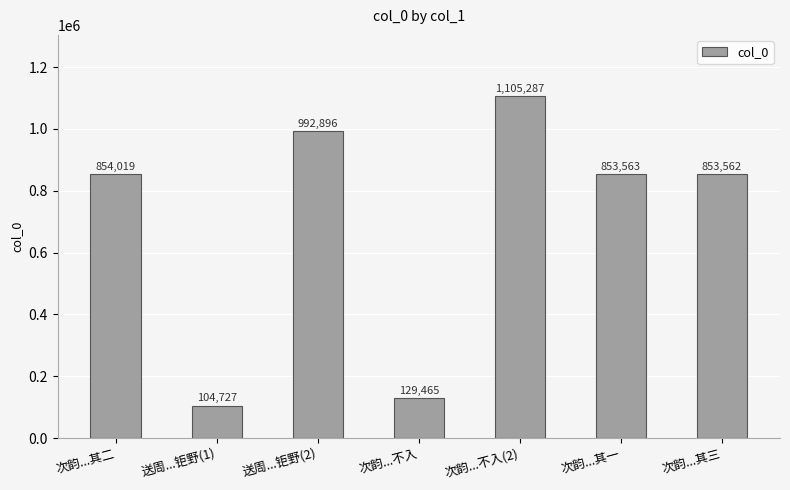

What is the difference between the second highest and minimum values?

888169